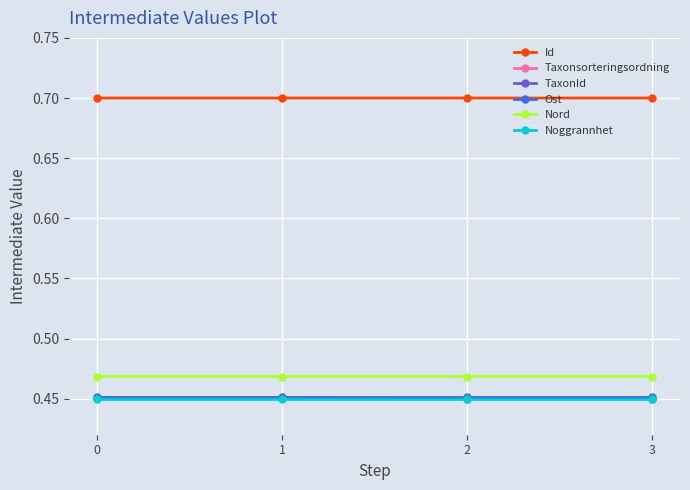

What is the value of the Id point at the 3rd from the left?

0.7